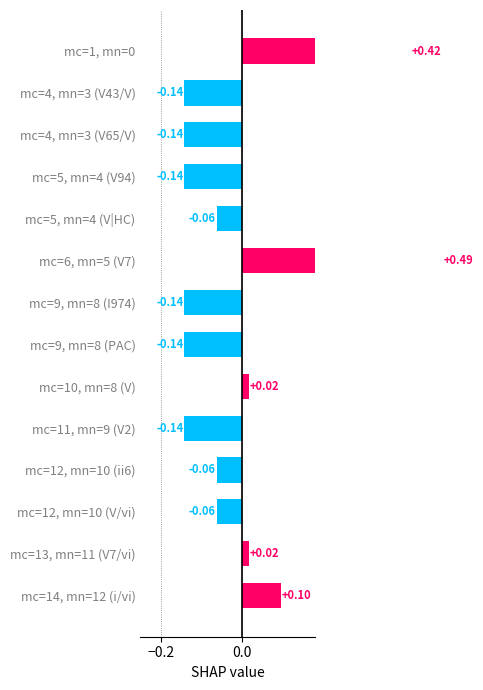

Is it true that the value at mc=9, mn=8 (I974) is -0.1?

False